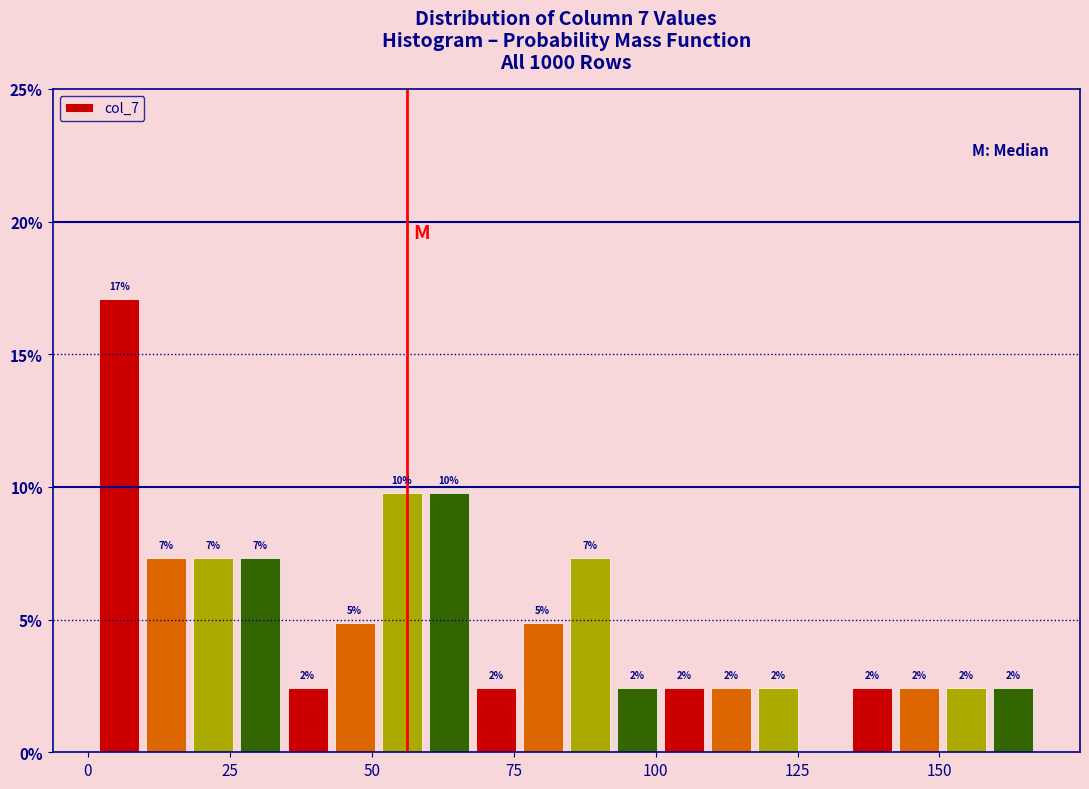

Around what value on the x-axis is the tallest bar? Give the approximate position of its centre, as read against the axis.

5